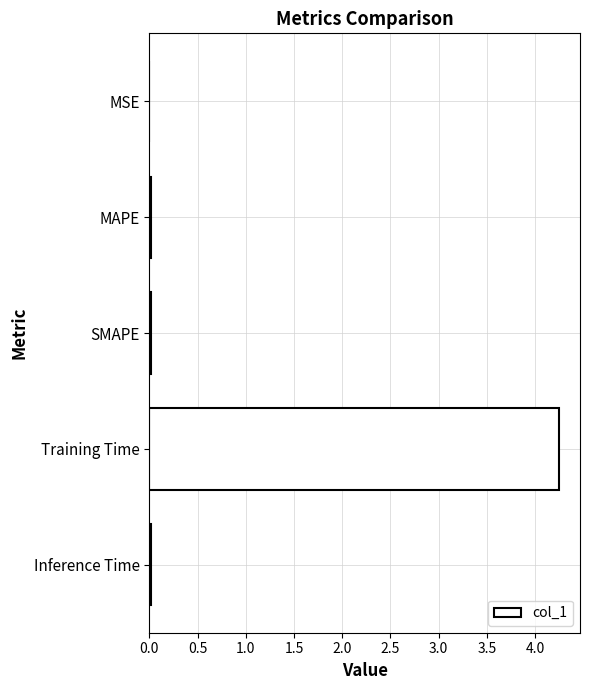

How many series are shown in this chart?

1